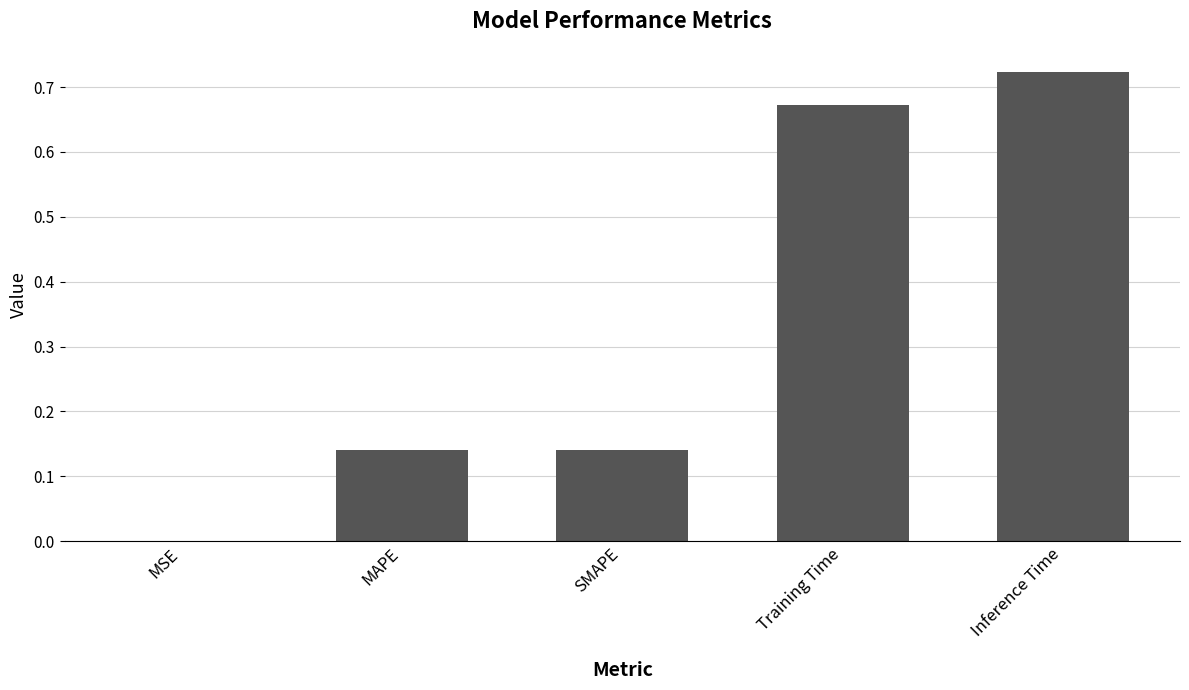

What is the sum of all values?

1.7